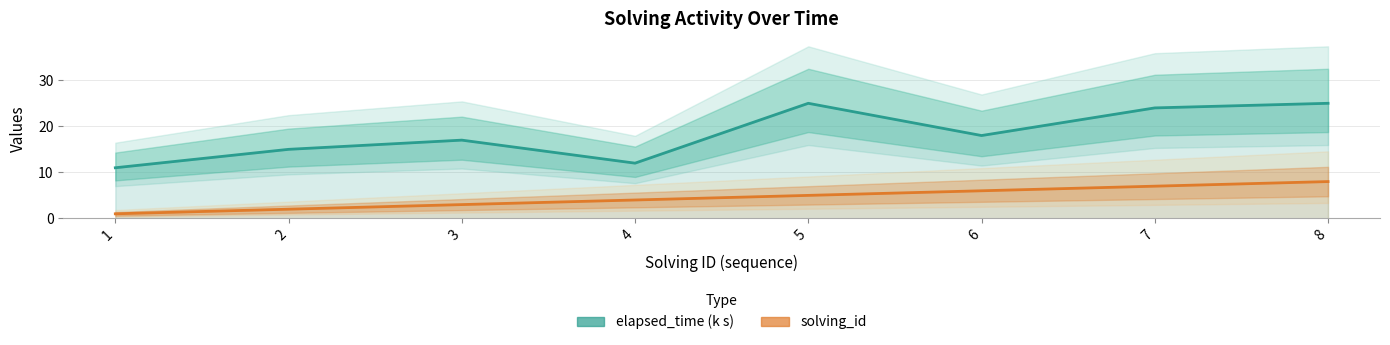

List the series in order of their peak value, highest first.

elapsed_time (k s), solving_id